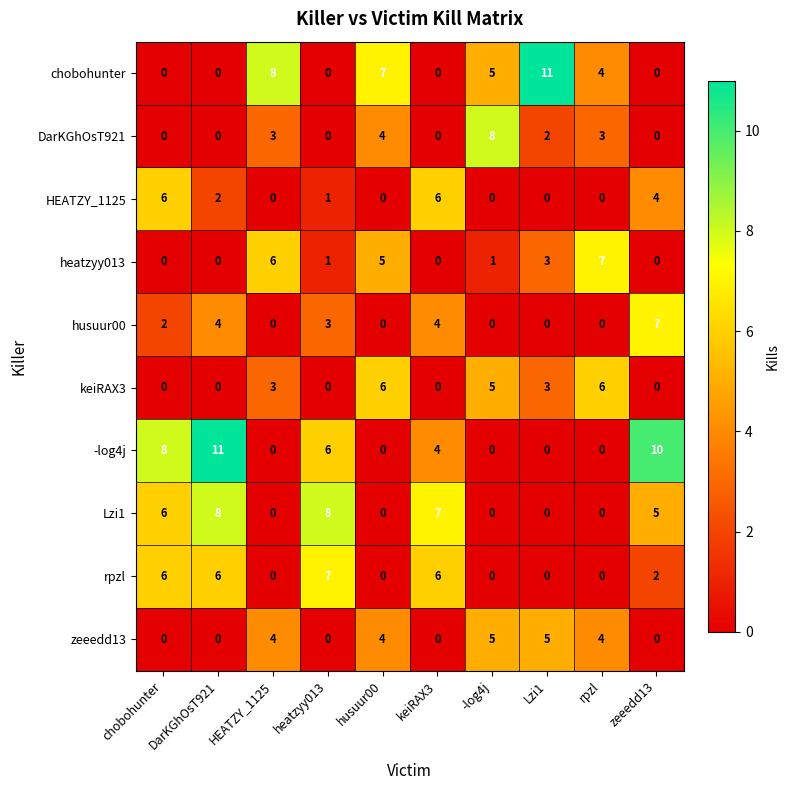

What is the spread (max minus min) of values at heatzyy013?

8